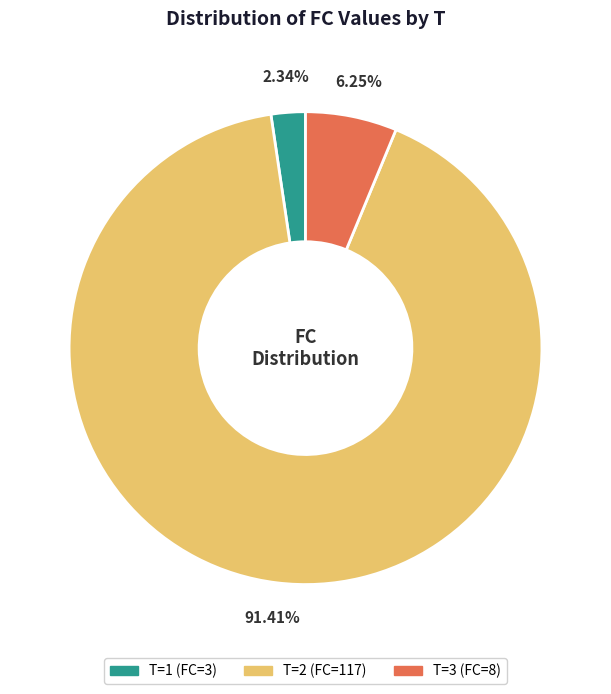

How many slices are in this pie chart?

3